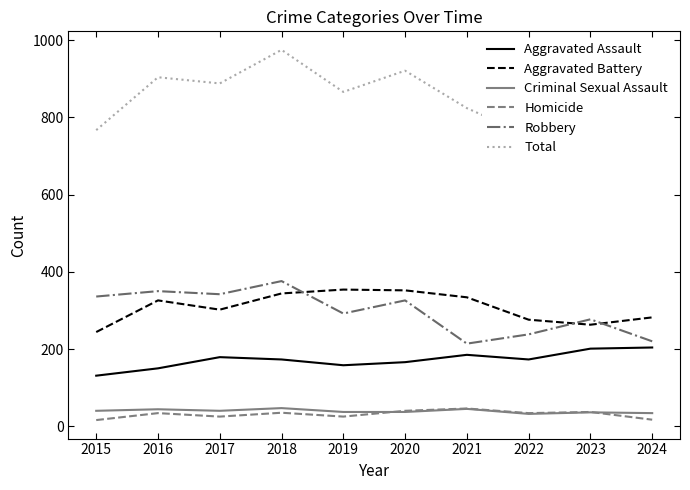

What is the difference between the maximum and minimum values in the Aggravated Battery series?

110